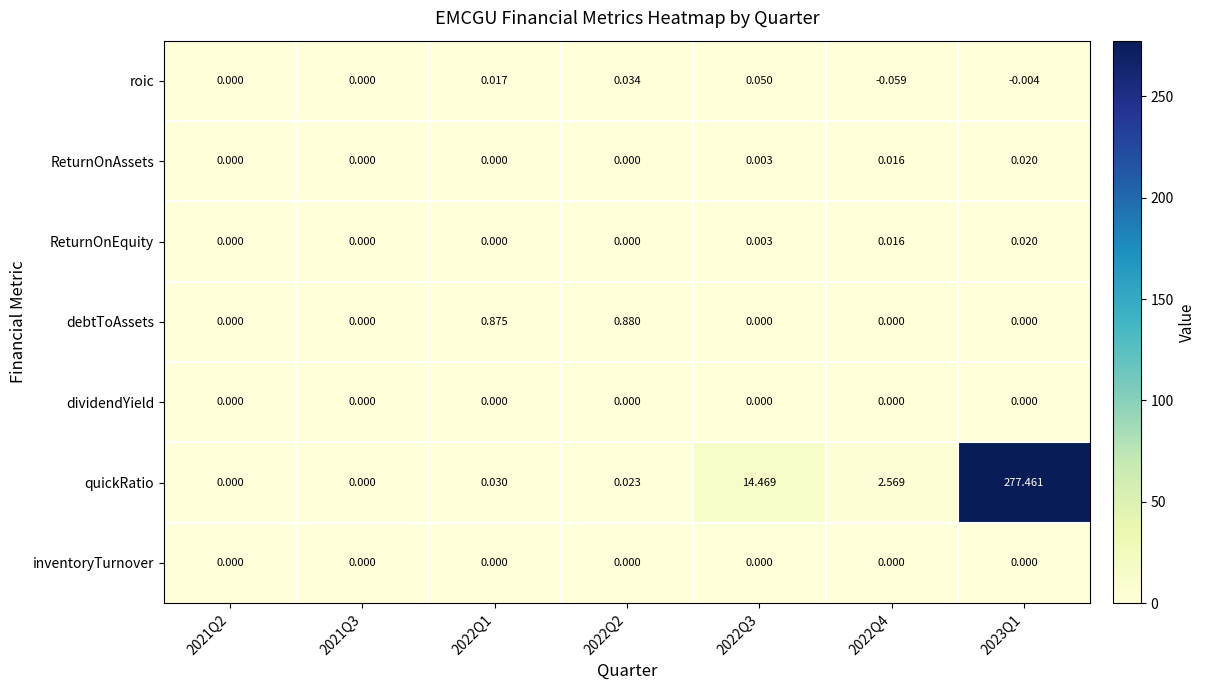

Is the value of inventoryTurnover at 2022Q3 greater than the value of roic at 2022Q4?

Yes